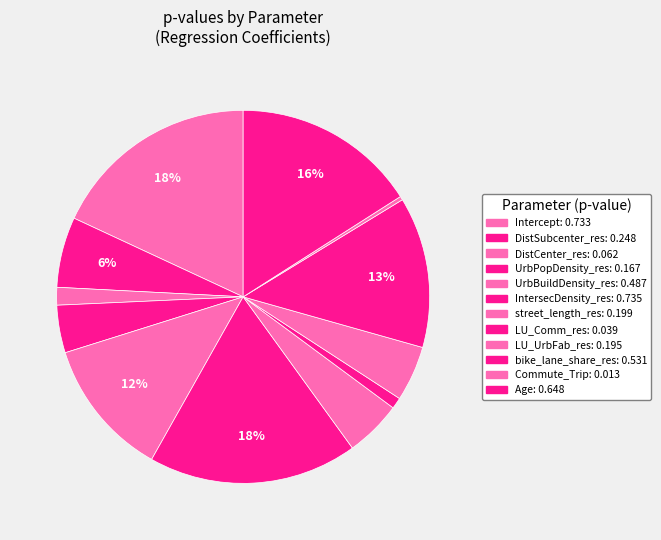

Which category has the biggest portion of the pie?

IntersecDensity_res